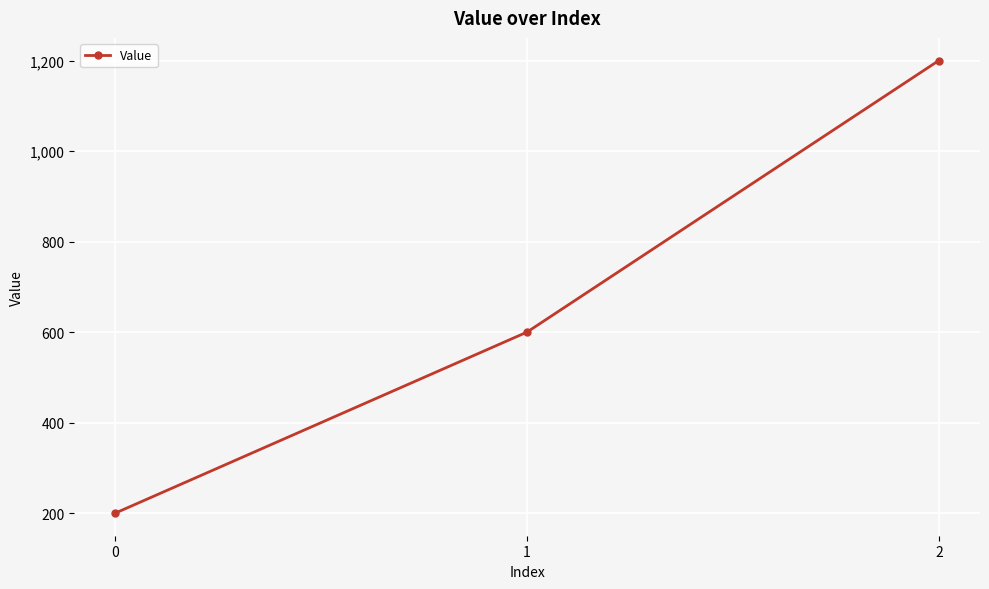

What is the ratio of the value at 2 to the value at 0?

6.0